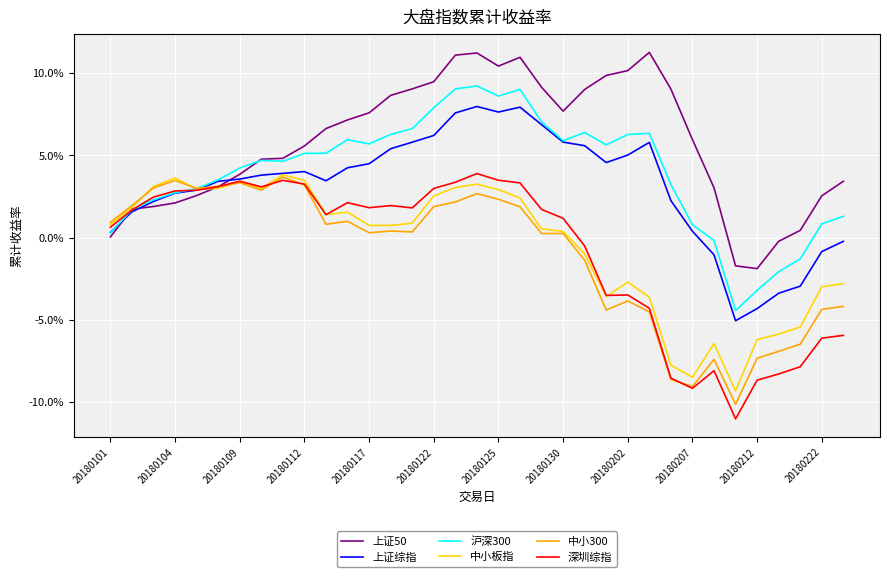

In 中小300, how many points are higher than both neighbors (excluding endpoints)?

9